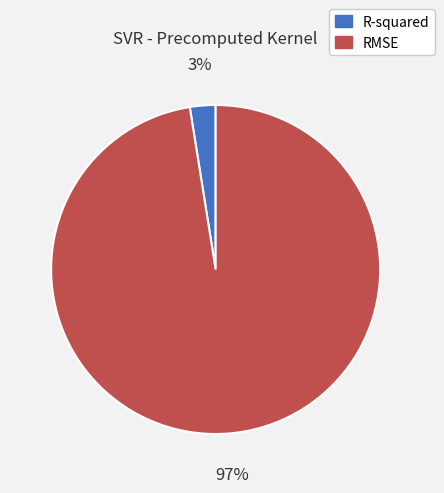

Which category has the smallest portion of the pie?

R-squared